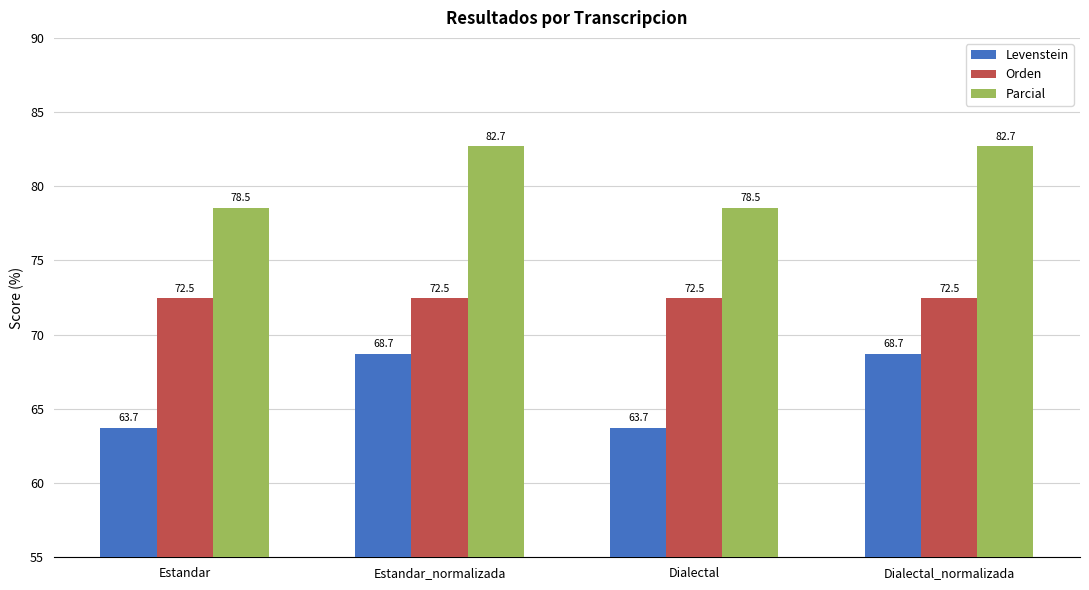

What is the greatest value displayed?

82.7